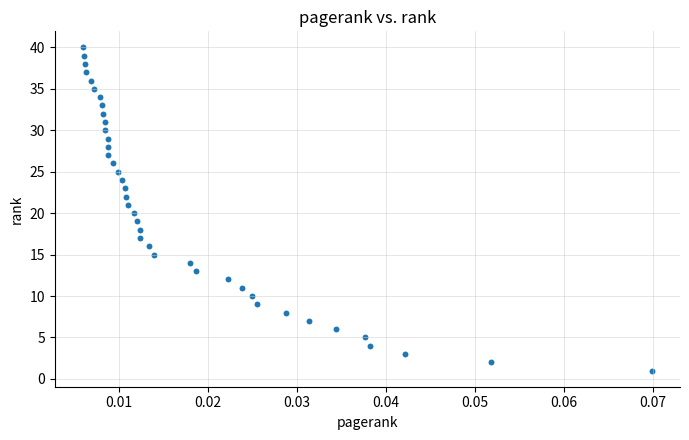

What is the range of Y values (max minus min)?

39